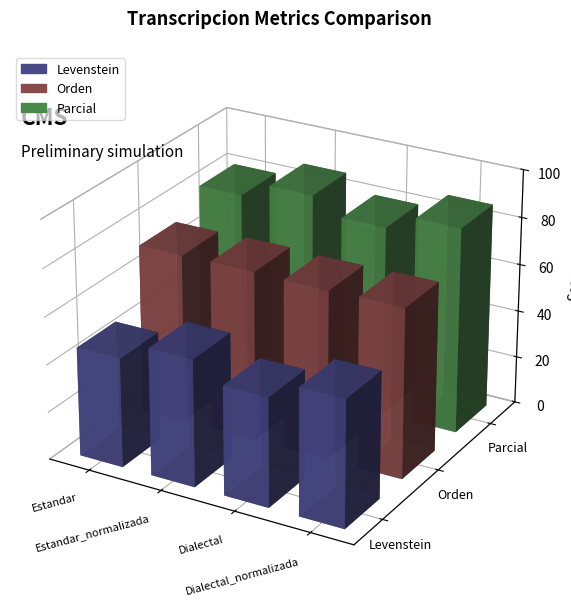

What is the total value across all series at Estandar_normalizada?

211.7